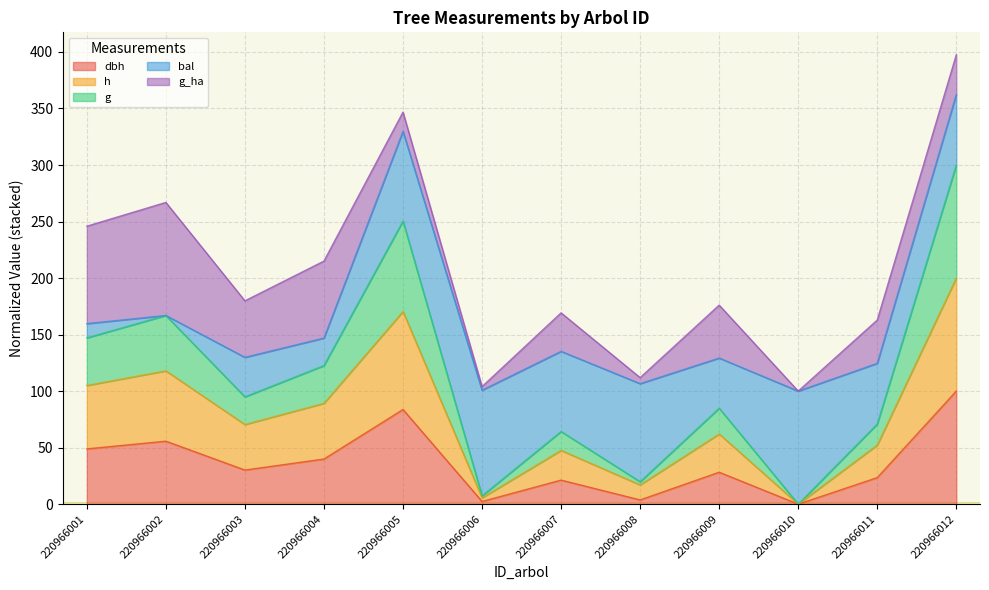

Which has a higher value, 220966009 or 220966012?

220966012